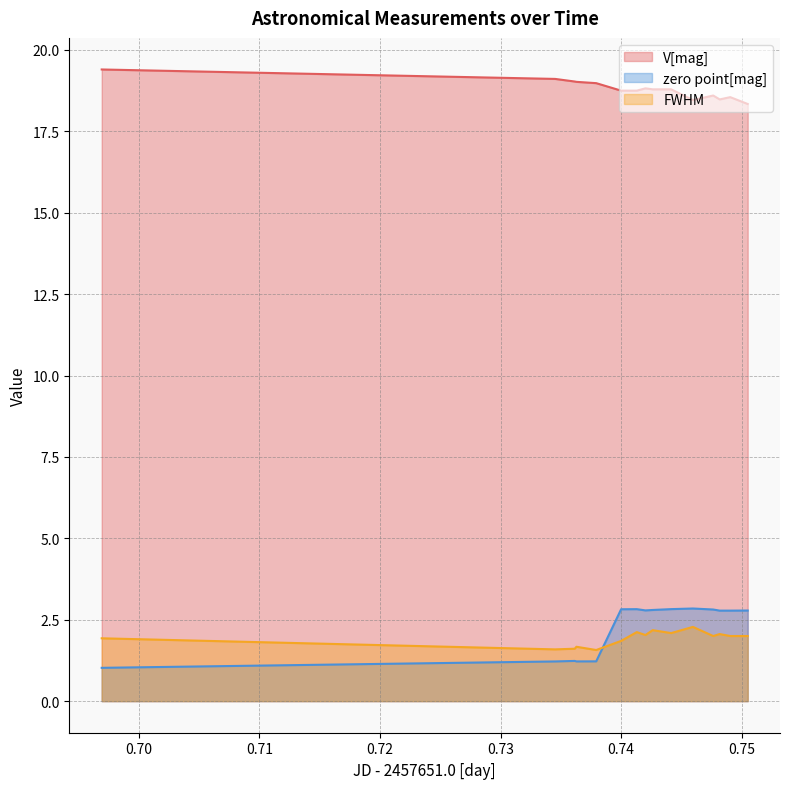

List the labels in order of V[mag] value, smallest first.

14, 11, 10, 13, 12, 6, 7, 8, 9, 5, 4, 3, 1, 2, 0